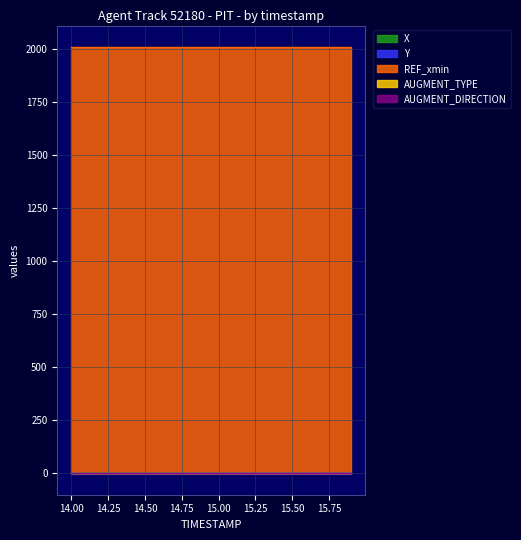

At which label is AUGMENT_TYPE closest to 1?

14.0